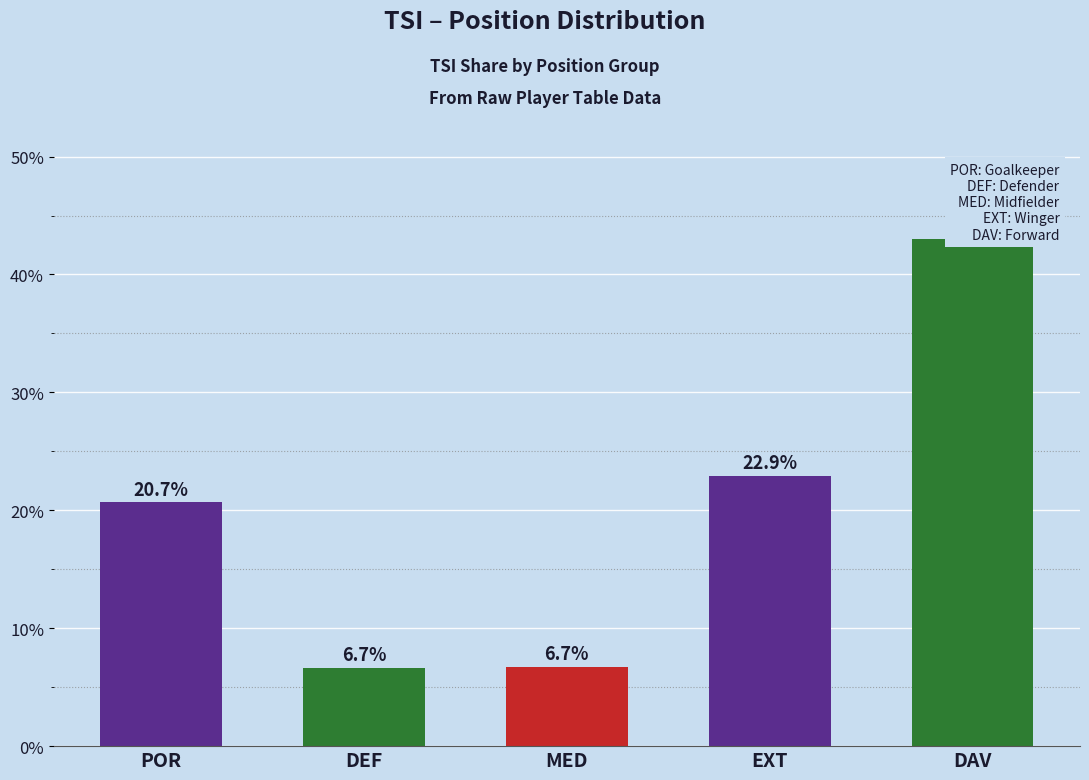

Rank the categories by value from highest to lowest.

DAV, EXT, POR, MED, DEF